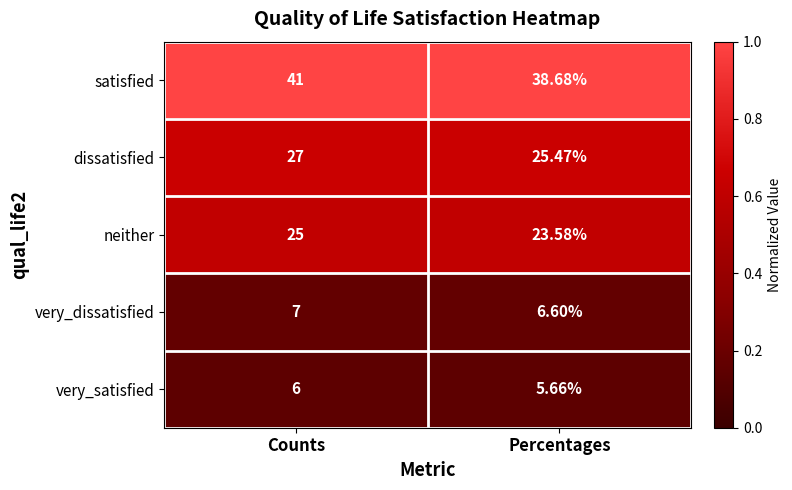

Where is satisfied nearest to the value 39?

Percentages